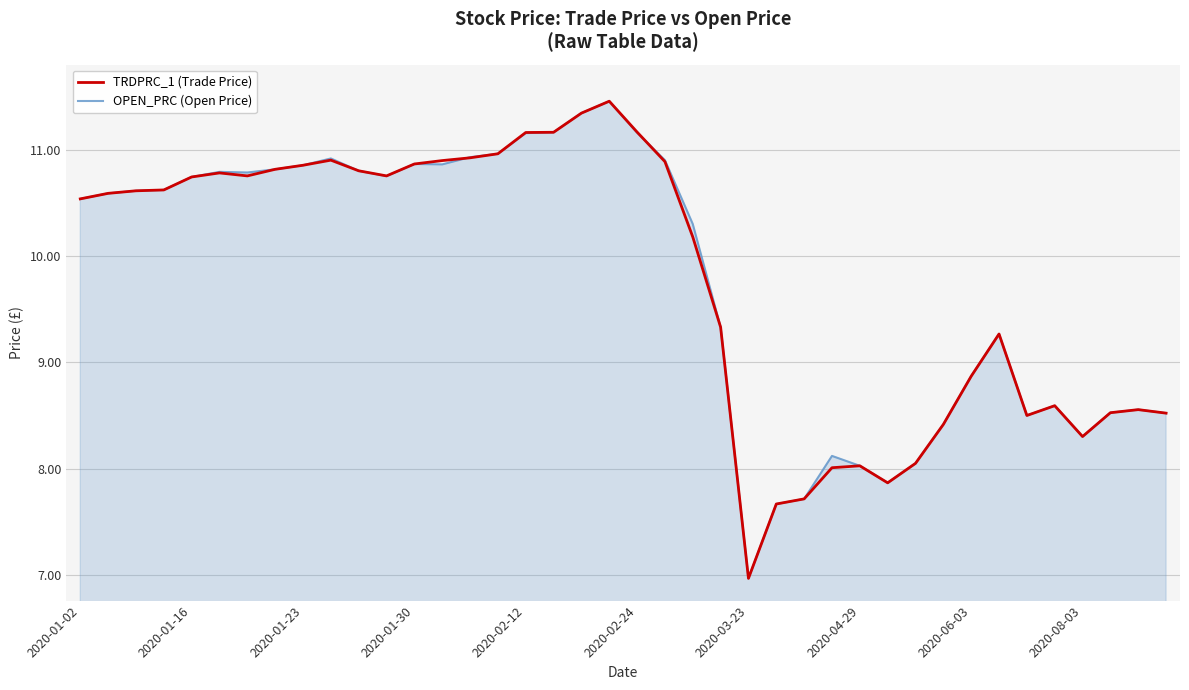

What is the maximum value shown in the chart?

11.5